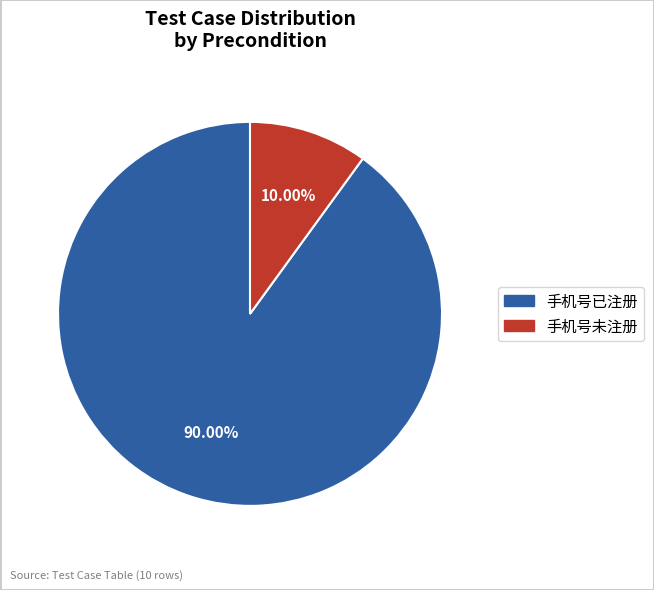

What is the majority slice?

手机号已注册